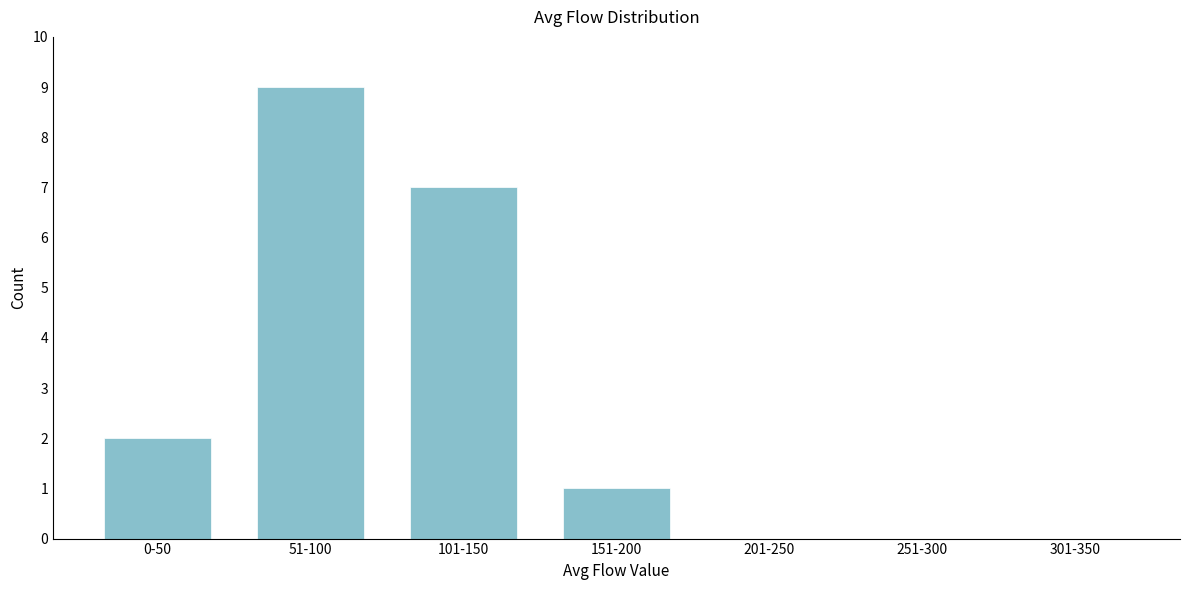

Reading left to right, extract all data points from this chart.

0-50=2	51-100=9	101-150=7	151-200=1	201-250=0	251-300=0	301-350=0